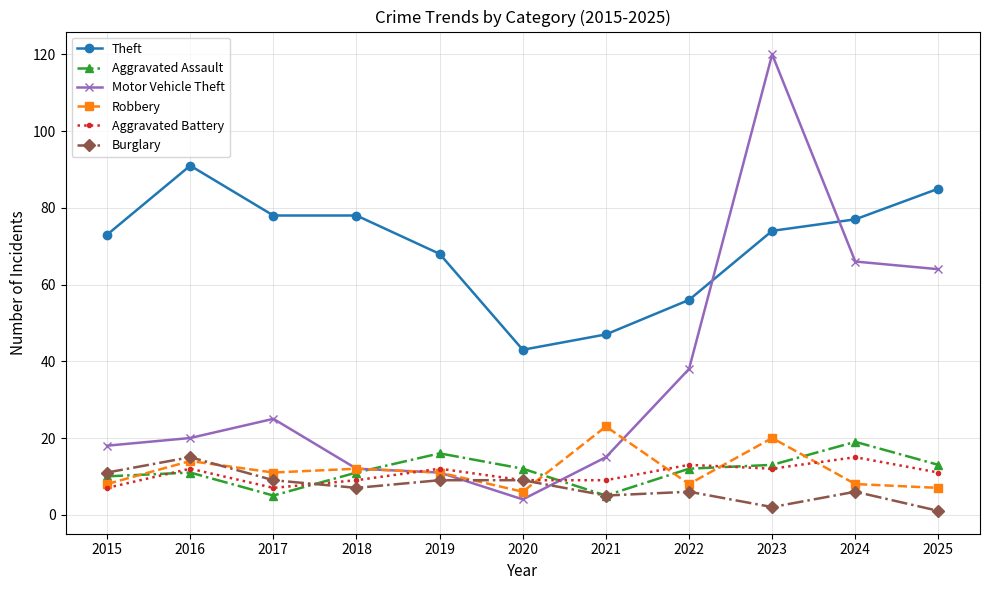

At which category is the sum across all series the highest?

2023